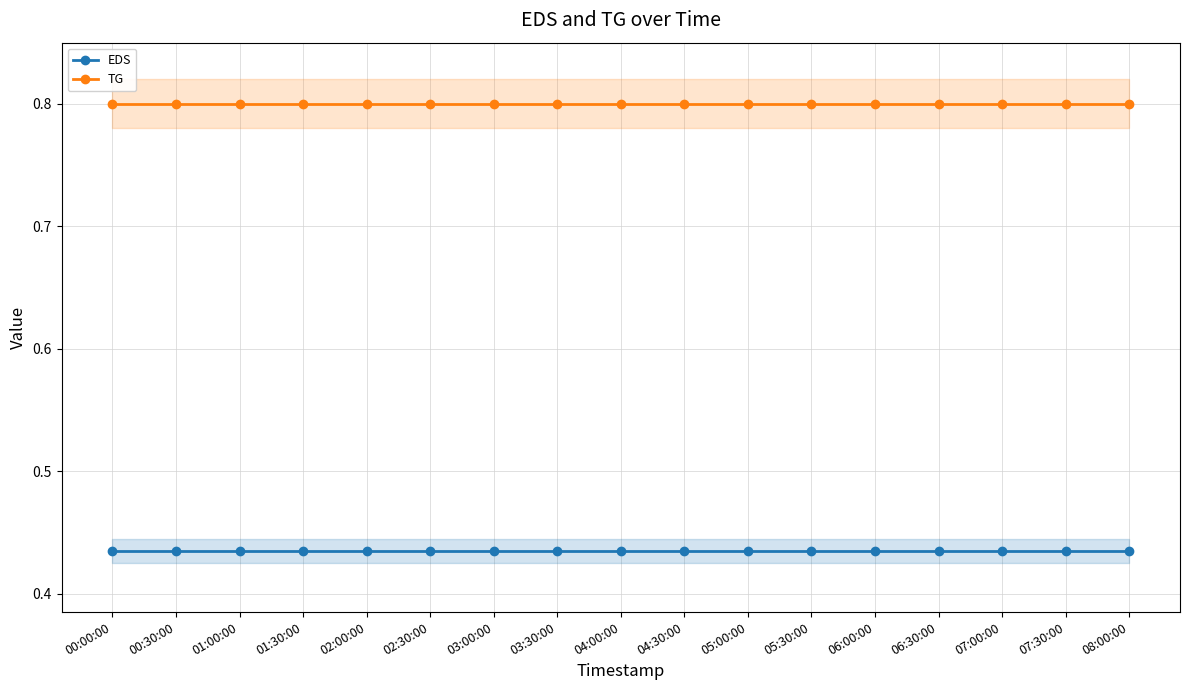

Which series changed the most between 00:30:00 and 02:00:00?

EDS